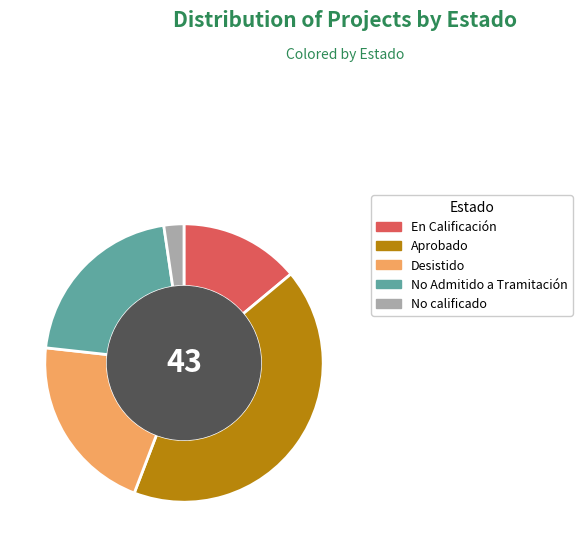

Is there a majority slice in this chart?

No